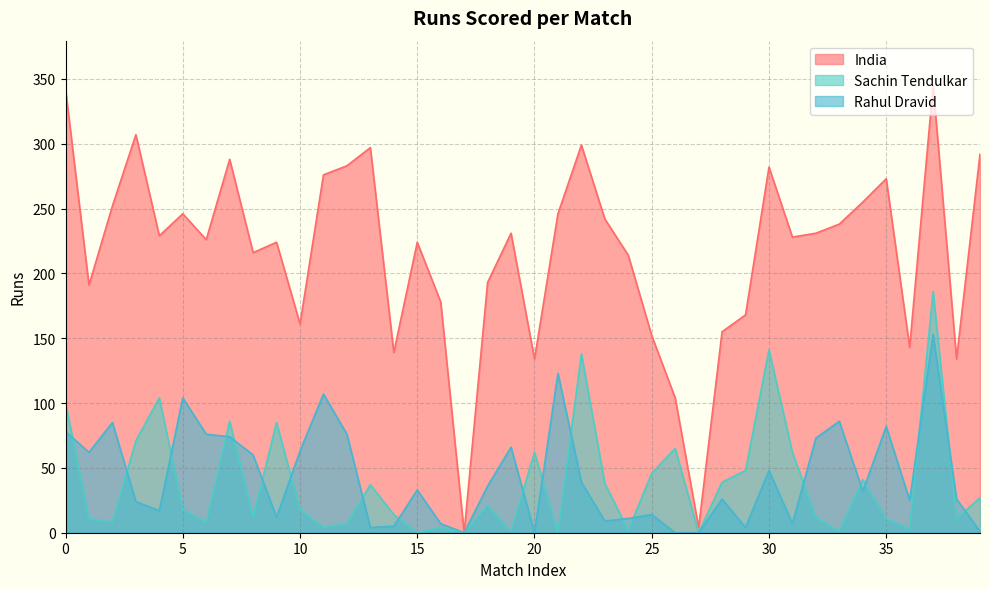

What is the spread (max minus min) of values at 13?

293